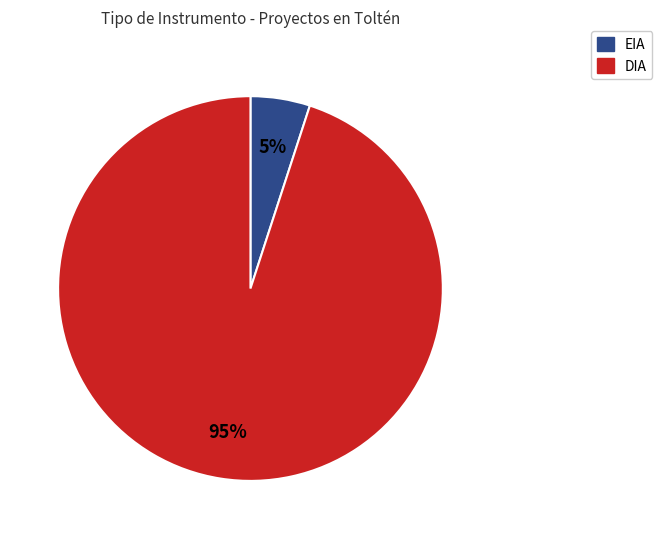

Approximately how many times larger is the value at DIA compared to EIA?

19.0